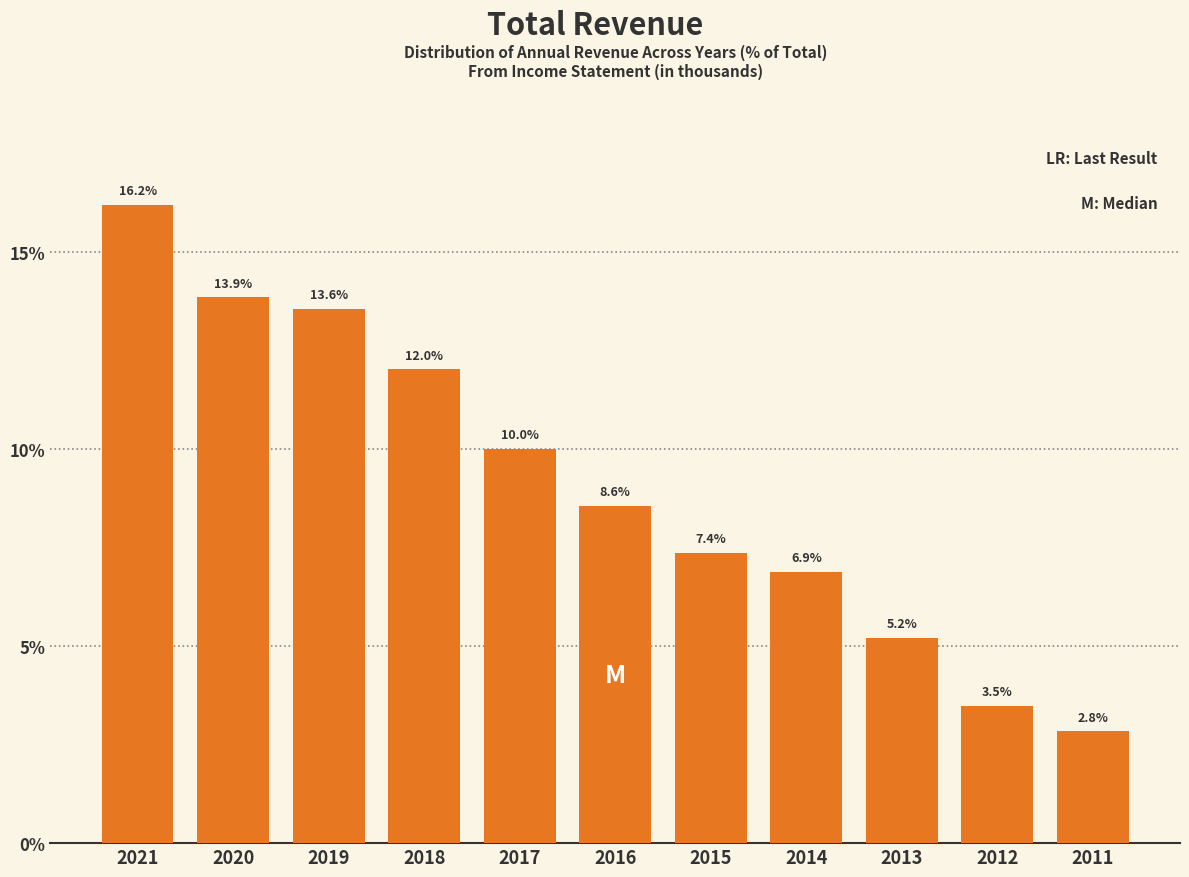

Reading left to right, list all the values displayed in this chart.

2021=16.2	2020=13.9	2019=13.6	2018=12.0	2017=10.0	2016=8.6	2015=7.4	2014=6.9	2013=5.2	2012=3.5	2011=2.8